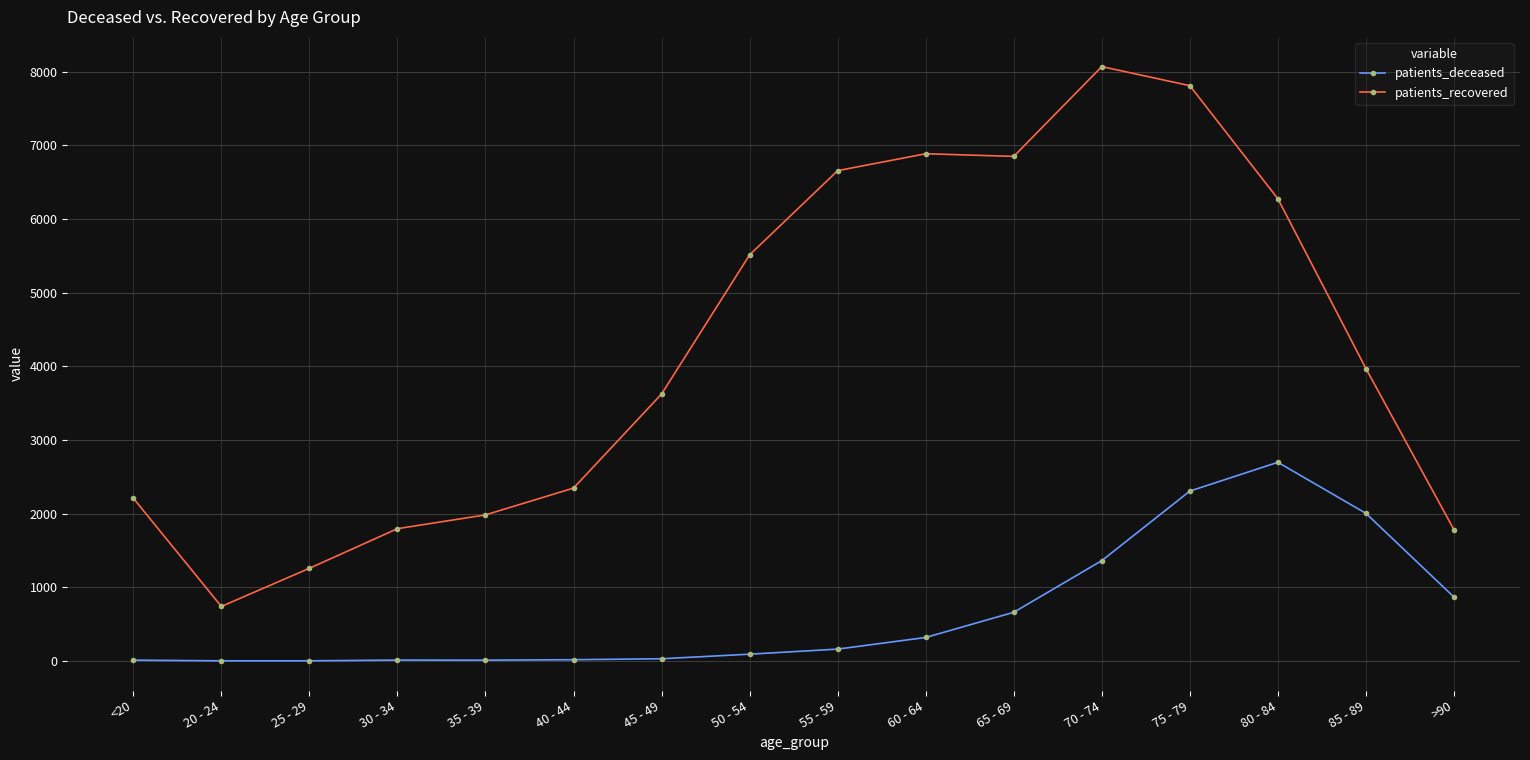

What is the average value of the patients_recovered series?

4237